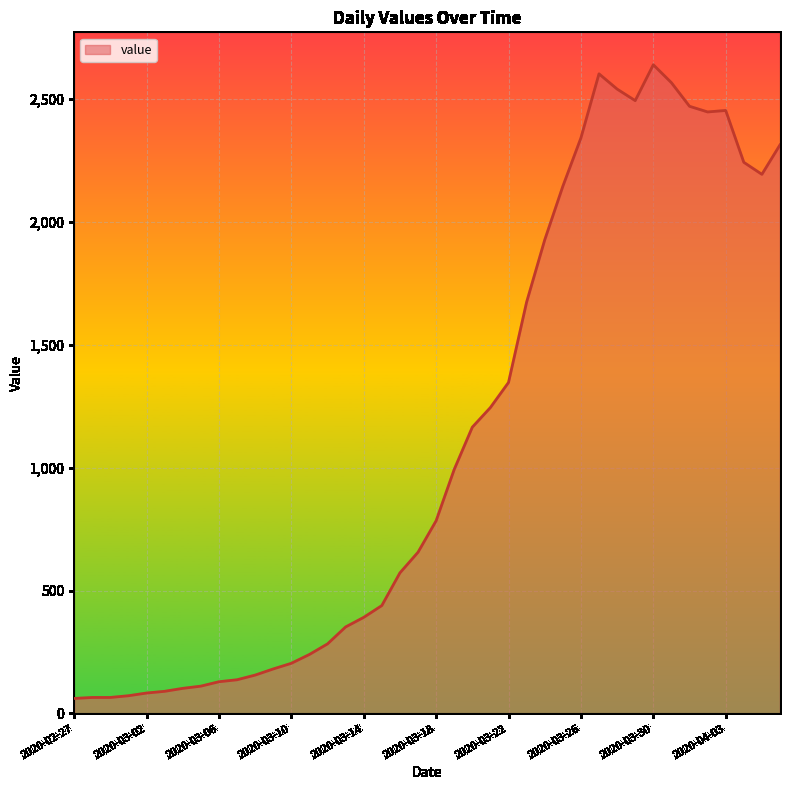

What is the minimum value shown in the chart?

61